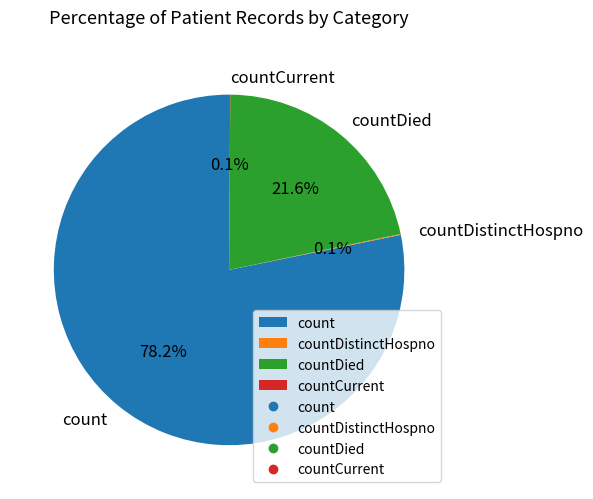

Approximately how many times larger is the value at count compared to countDied?

3.6